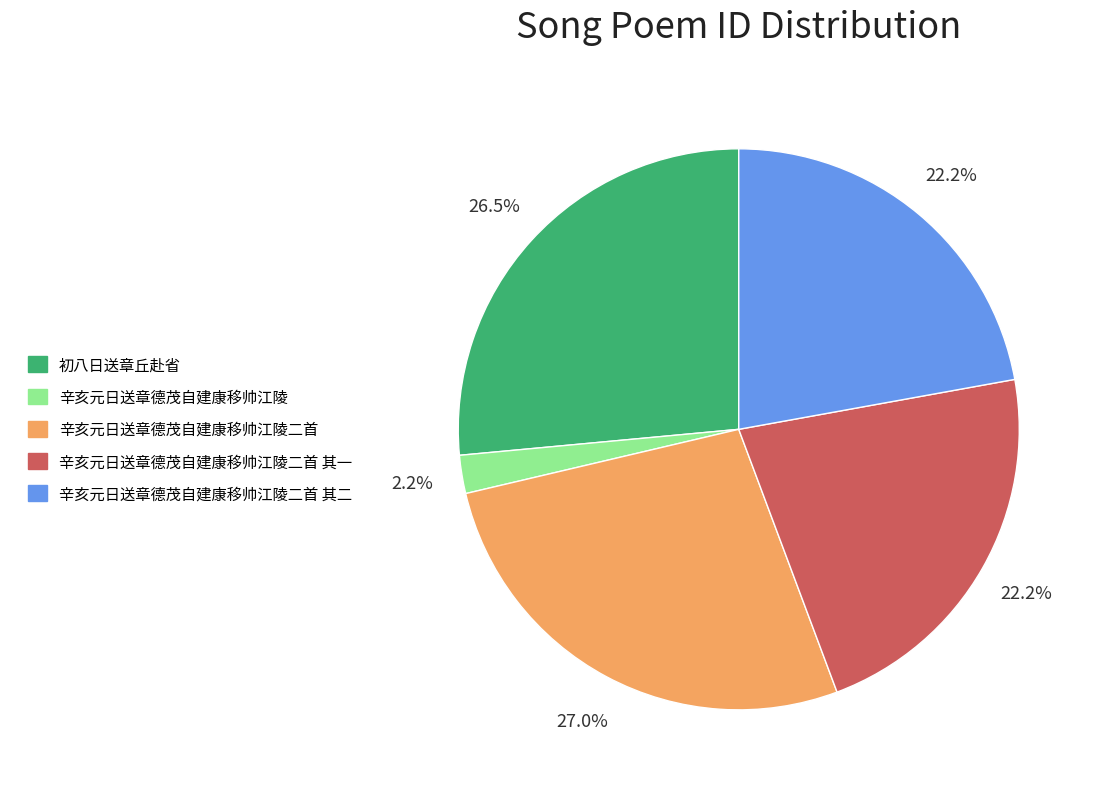

The 辛亥元日送章德茂自建康移帅江陵二首 slice represents 27% of the pie. True or false?

True